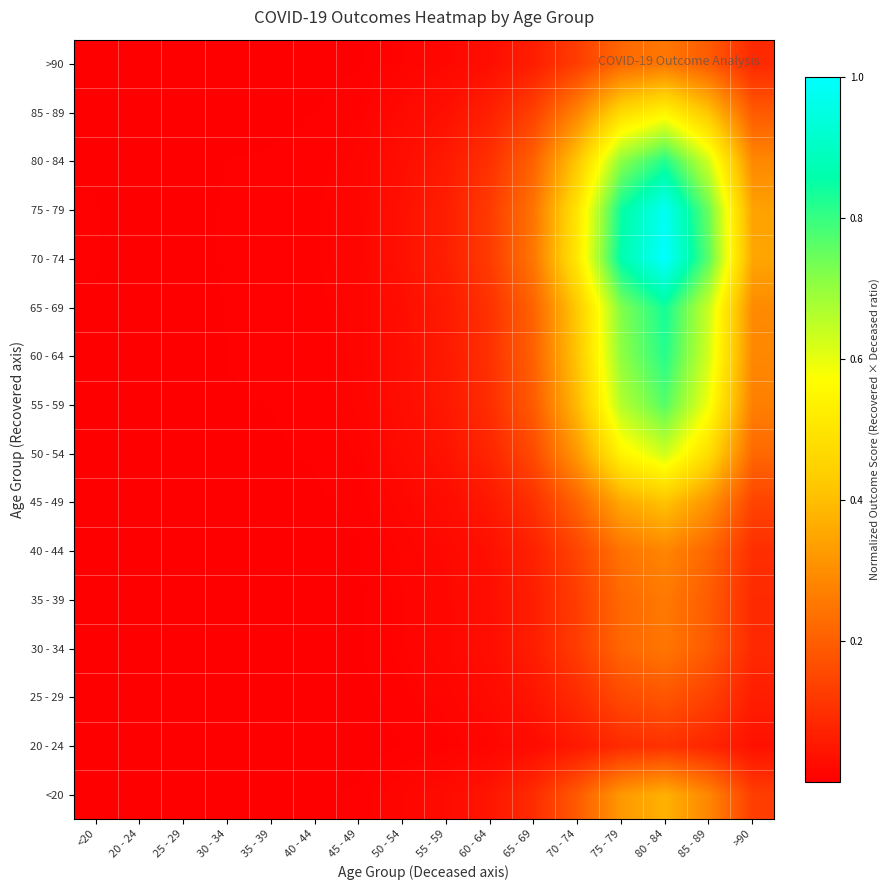

Reading left to right, transcribe all the data shown in this chart.

<20: <20=0.0	20 - 24=0.0	25 - 29=0.0	30 - 34=0.0	35 - 39=0.0	40 - 44=0.0	45 - 49=0.0	50 - 54=0.0	55 - 59=0.0	60 - 64=0.0	65 - 69=0.1	70 - 74=0.2	75 - 79=0.3	80 - 84=0.4	85 - 89=0.3	>90=0.1
20 - 24: <20=0.0	20 - 24=0.0	25 - 29=0.0	30 - 34=0.0	35 - 39=0.0	40 - 44=0.0	45 - 49=0.0	50 - 54=0.0	55 - 59=0.0	60 - 64=0.0	65 - 69=0.0	70 - 74=0.1	75 - 79=0.1	80 - 84=0.1	85 - 89=0.1	>90=0.0
25 - 29: <20=0.0	20 - 24=0.0	25 - 29=0.0	30 - 34=0.0	35 - 39=0.0	40 - 44=0.0	45 - 49=0.0	50 - 54=0.0	55 - 59=0.0	60 - 64=0.0	65 - 69=0.0	70 - 74=0.1	75 - 79=0.2	80 - 84=0.2	85 - 89=0.1	>90=0.1
30 - 34: <20=0.0	20 - 24=0.0	25 - 29=0.0	30 - 34=0.0	35 - 39=0.0	40 - 44=0.0	45 - 49=0.0	50 - 54=0.0	55 - 59=0.0	60 - 64=0.0	65 - 69=0.1	70 - 74=0.1	75 - 79=0.2	80 - 84=0.2	85 - 89=0.2	>90=0.1
35 - 39: <20=0.0	20 - 24=0.0	25 - 29=0.0	30 - 34=0.0	35 - 39=0.0	40 - 44=0.0	45 - 49=0.0	50 - 54=0.0	55 - 59=0.0	60 - 64=0.0	65 - 69=0.1	70 - 74=0.1	75 - 79=0.2	80 - 84=0.3	85 - 89=0.2	>90=0.1
40 - 44: <20=0.0	20 - 24=0.0	25 - 29=0.0	30 - 34=0.0	35 - 39=0.0	40 - 44=0.0	45 - 49=0.0	50 - 54=0.0	55 - 59=0.0	60 - 64=0.0	65 - 69=0.1	70 - 74=0.1	75 - 79=0.2	80 - 84=0.3	85 - 89=0.2	>90=0.1
45 - 49: <20=0.0	20 - 24=0.0	25 - 29=0.0	30 - 34=0.0	35 - 39=0.0	40 - 44=0.0	45 - 49=0.0	50 - 54=0.0	55 - 59=0.0	60 - 64=0.1	65 - 69=0.1	70 - 74=0.2	75 - 79=0.4	80 - 84=0.4	85 - 89=0.3	>90=0.1
50 - 54: <20=0.0	20 - 24=0.0	25 - 29=0.0	30 - 34=0.0	35 - 39=0.0	40 - 44=0.0	45 - 49=0.0	50 - 54=0.0	55 - 59=0.0	60 - 64=0.1	65 - 69=0.2	70 - 74=0.3	75 - 79=0.5	80 - 84=0.6	85 - 89=0.5	>90=0.2
55 - 59: <20=0.0	20 - 24=0.0	25 - 29=0.0	30 - 34=0.0	35 - 39=0.0	40 - 44=0.0	45 - 49=0.0	50 - 54=0.0	55 - 59=0.1	60 - 64=0.1	65 - 69=0.2	70 - 74=0.4	75 - 79=0.7	80 - 84=0.8	85 - 89=0.6	>90=0.3
60 - 64: <20=0.0	20 - 24=0.0	25 - 29=0.0	30 - 34=0.0	35 - 39=0.0	40 - 44=0.0	45 - 49=0.0	50 - 54=0.0	55 - 59=0.1	60 - 64=0.1	65 - 69=0.2	70 - 74=0.4	75 - 79=0.7	80 - 84=0.8	85 - 89=0.6	>90=0.3
65 - 69: <20=0.0	20 - 24=0.0	25 - 29=0.0	30 - 34=0.0	35 - 39=0.0	40 - 44=0.0	45 - 49=0.0	50 - 54=0.0	55 - 59=0.1	60 - 64=0.1	65 - 69=0.2	70 - 74=0.4	75 - 79=0.7	80 - 84=0.8	85 - 89=0.6	>90=0.3
70 - 74: <20=0.0	20 - 24=0.0	25 - 29=0.0	30 - 34=0.0	35 - 39=0.0	40 - 44=0.0	45 - 49=0.0	50 - 54=0.0	55 - 59=0.1	60 - 64=0.1	65 - 69=0.3	70 - 74=0.5	75 - 79=0.9	80 - 84=1.0	85 - 89=0.8	>90=0.3
75 - 79: <20=0.0	20 - 24=0.0	25 - 29=0.0	30 - 34=0.0	35 - 39=0.0	40 - 44=0.0	45 - 49=0.0	50 - 54=0.0	55 - 59=0.1	60 - 64=0.1	65 - 69=0.2	70 - 74=0.5	75 - 79=0.8	80 - 84=1.0	85 - 89=0.7	>90=0.3
80 - 84: <20=0.0	20 - 24=0.0	25 - 29=0.0	30 - 34=0.0	35 - 39=0.0	40 - 44=0.0	45 - 49=0.0	50 - 54=0.0	55 - 59=0.1	60 - 64=0.1	65 - 69=0.2	70 - 74=0.4	75 - 79=0.7	80 - 84=0.8	85 - 89=0.6	>90=0.3
85 - 89: <20=0.0	20 - 24=0.0	25 - 29=0.0	30 - 34=0.0	35 - 39=0.0	40 - 44=0.0	45 - 49=0.0	50 - 54=0.0	55 - 59=0.0	60 - 64=0.1	65 - 69=0.1	70 - 74=0.3	75 - 79=0.5	80 - 84=0.5	85 - 89=0.4	>90=0.2
>90: <20=0.0	20 - 24=0.0	25 - 29=0.0	30 - 34=0.0	35 - 39=0.0	40 - 44=0.0	45 - 49=0.0	50 - 54=0.0	55 - 59=0.0	60 - 64=0.0	65 - 69=0.1	70 - 74=0.1	75 - 79=0.2	80 - 84=0.3	85 - 89=0.2	>90=0.1